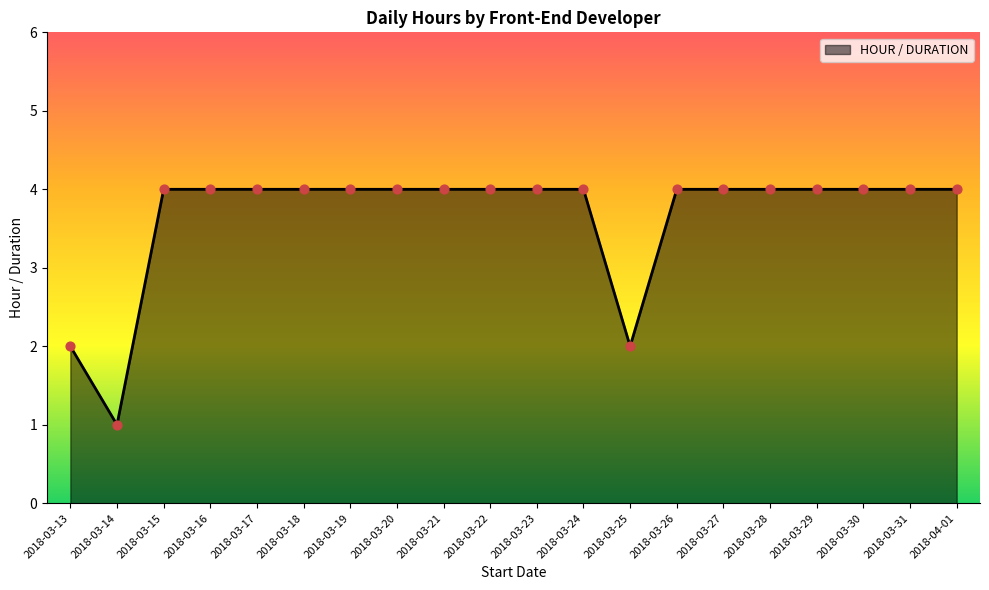

Approximately how many times larger is the value at 2018-03-25 compared to 2018-03-13?

1.0